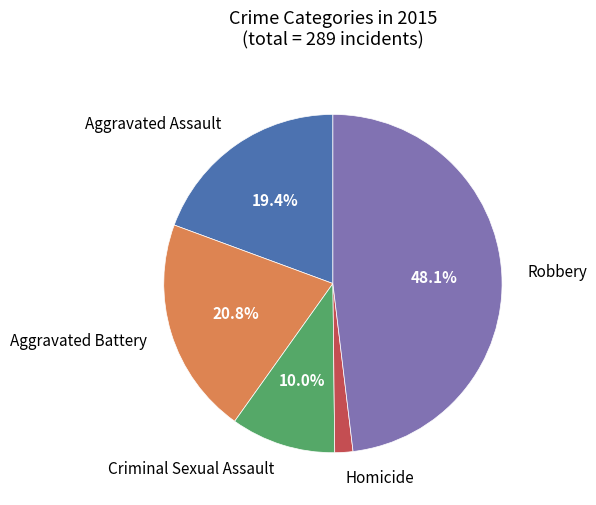

Is there a majority slice in this chart?

No